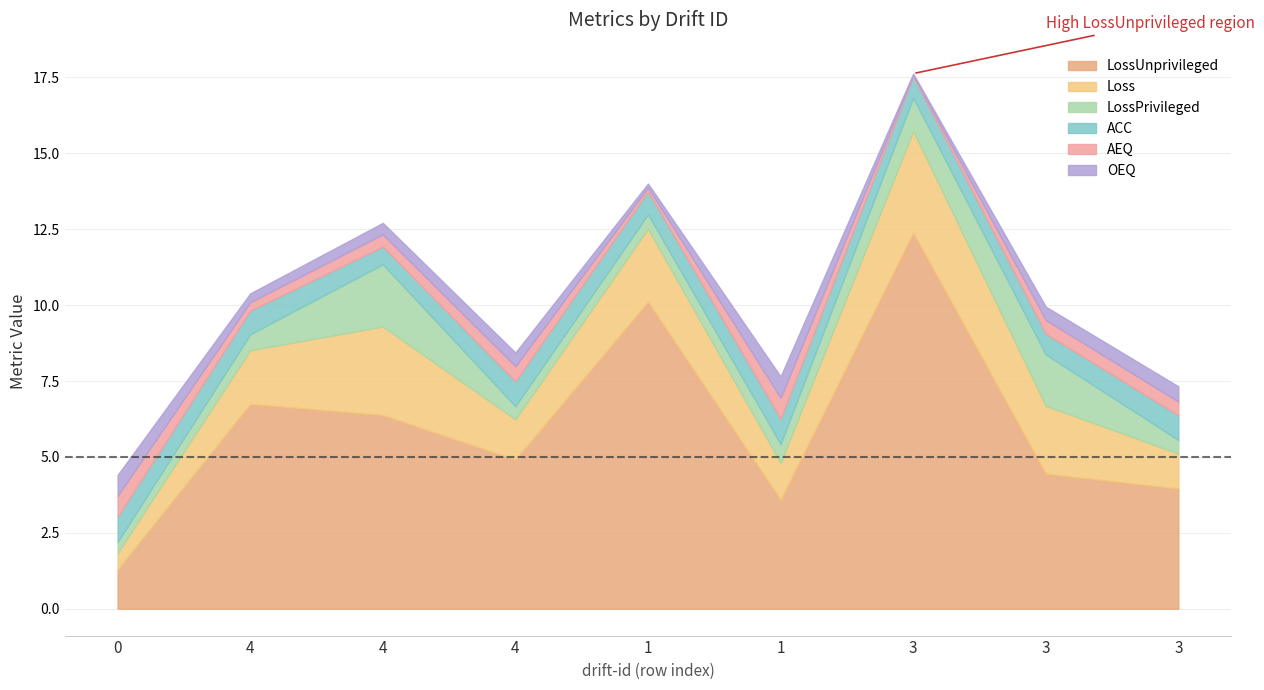

At which category is the sum across all series the highest?

3